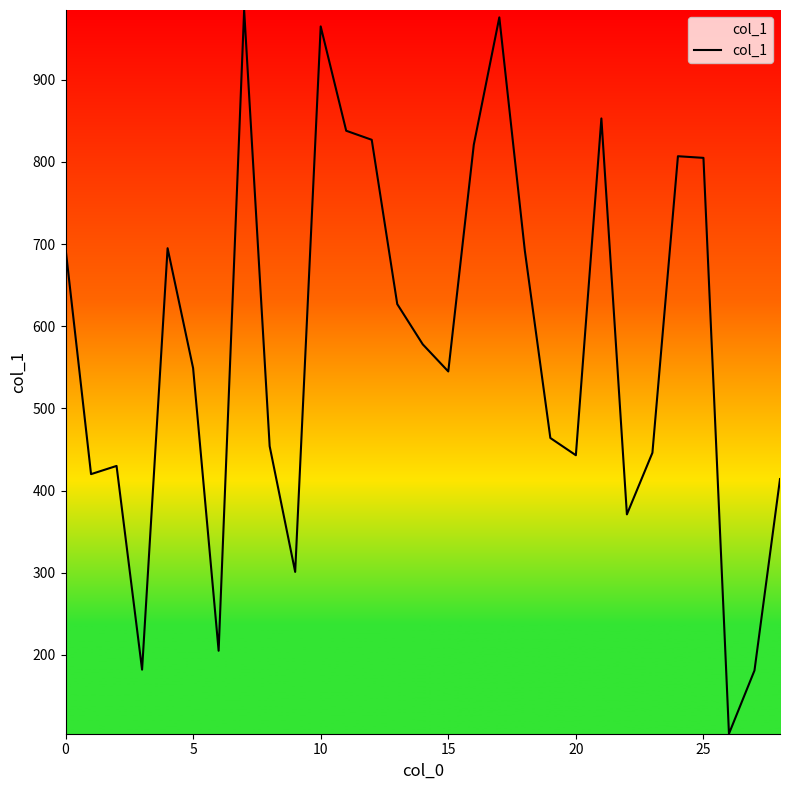

What is the greatest value displayed?

985